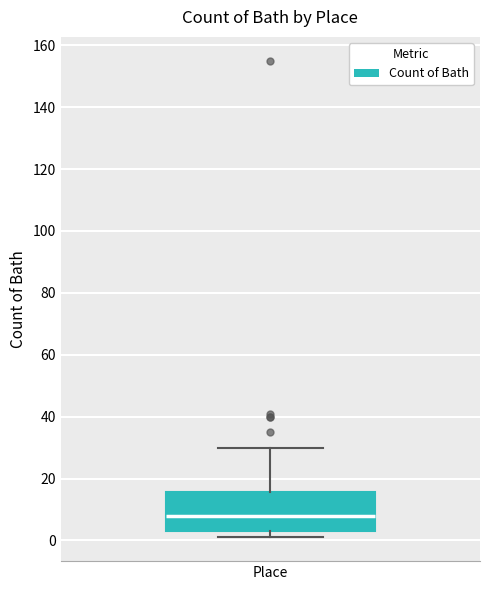

Where is the upper edge of the box for Place on the y-axis? The values are not printed on the chart, so give them approximately, as read against the axis.

16